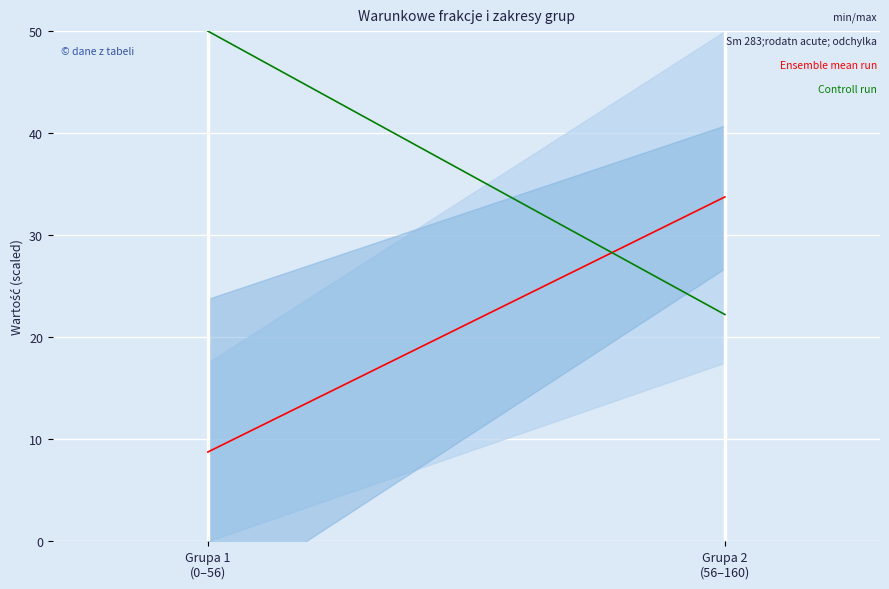

Rank the categories by Ensemble mean run value from highest to lowest.

Grupa 2
(56–160), Grupa 1
(0–56)